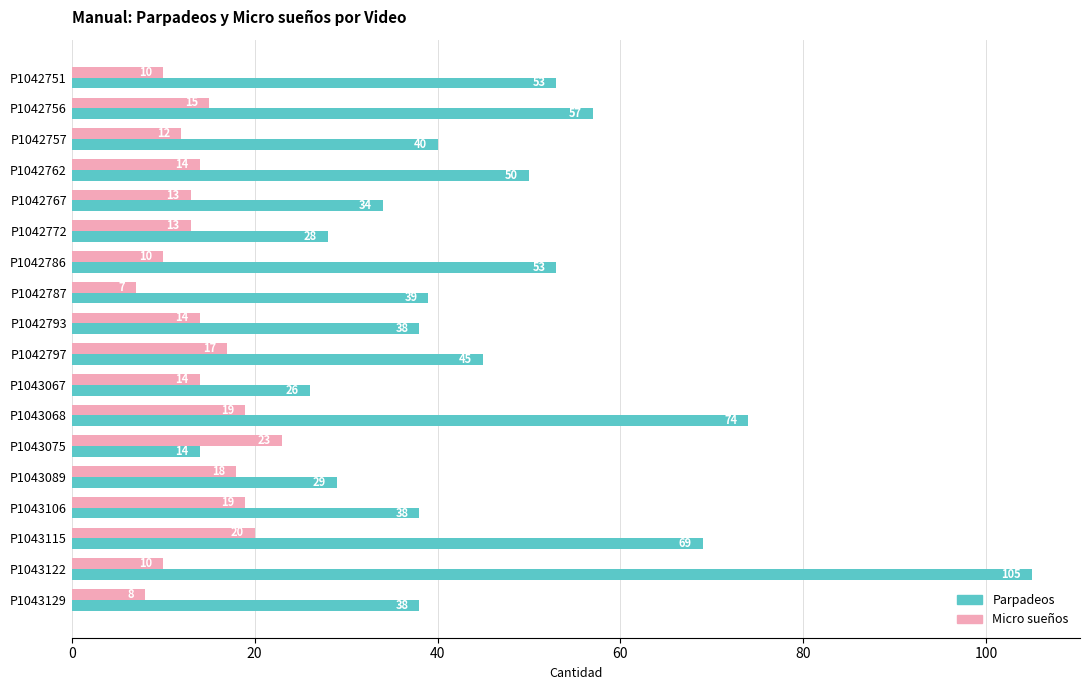

What is the sum of all Micro sueños values?

256